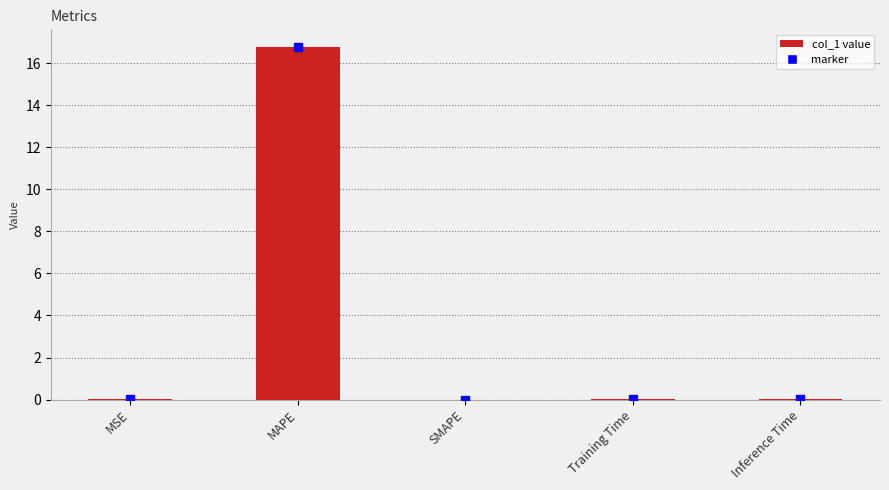

At which category does the chart reach its peak across all series?

MAPE